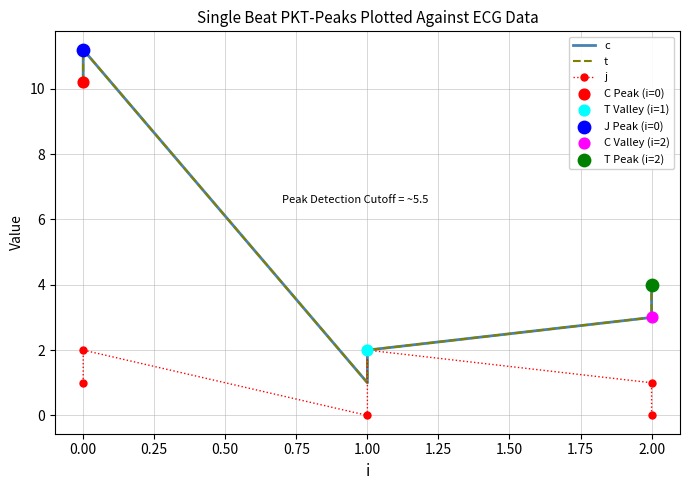

Which series has the largest total across all categories?

c